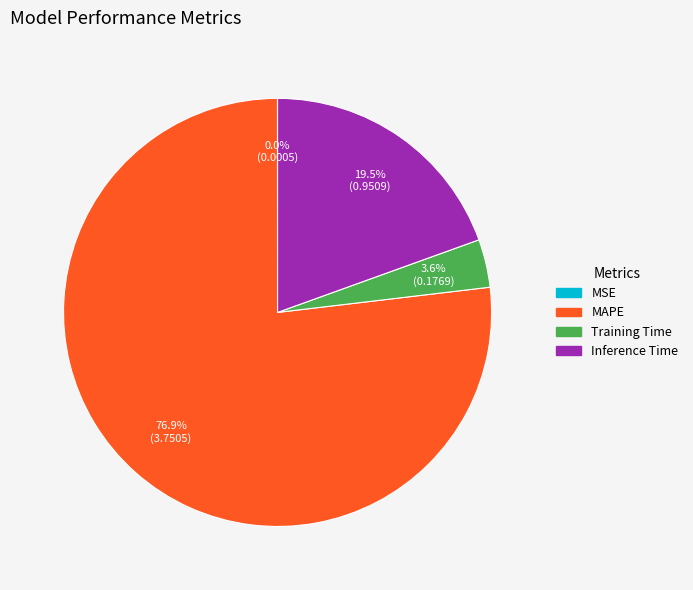

Is it true that MAPE is 64% of the pie?

False